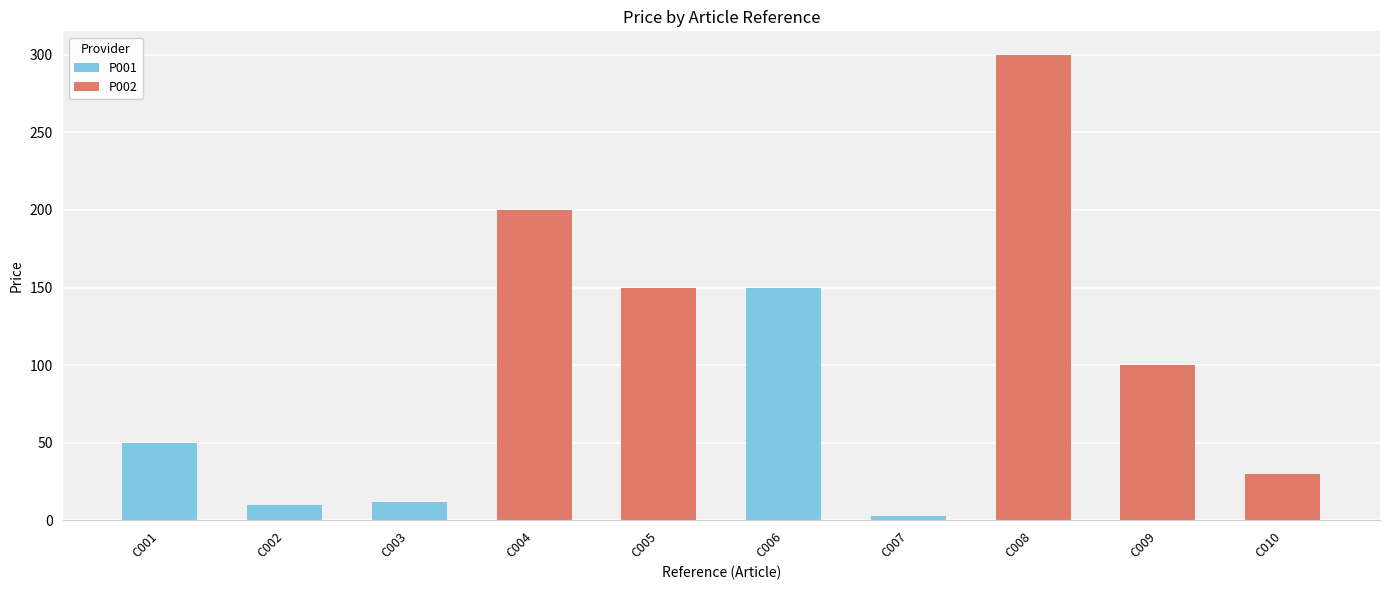

What position from the right is C004
TORRE?

7